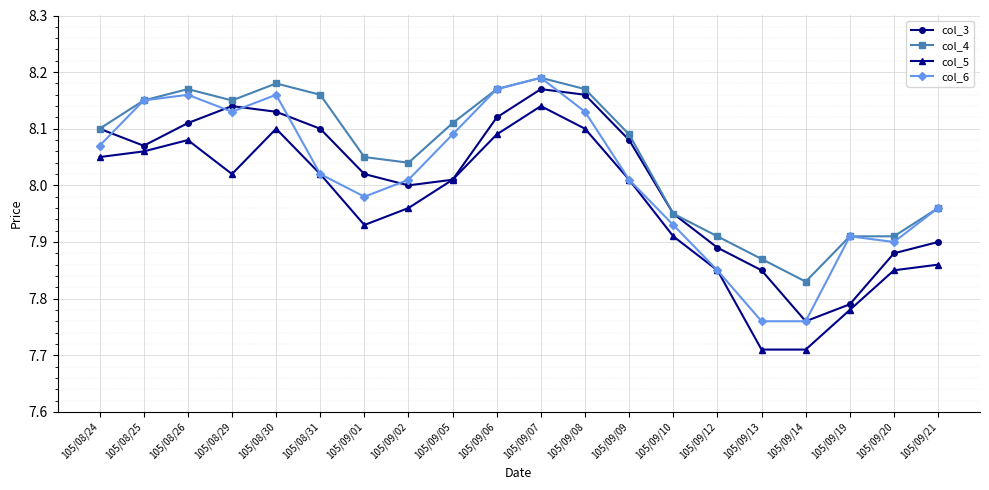

Between 105/09/09 and 105/09/12, which series saw the biggest shift?

col_3